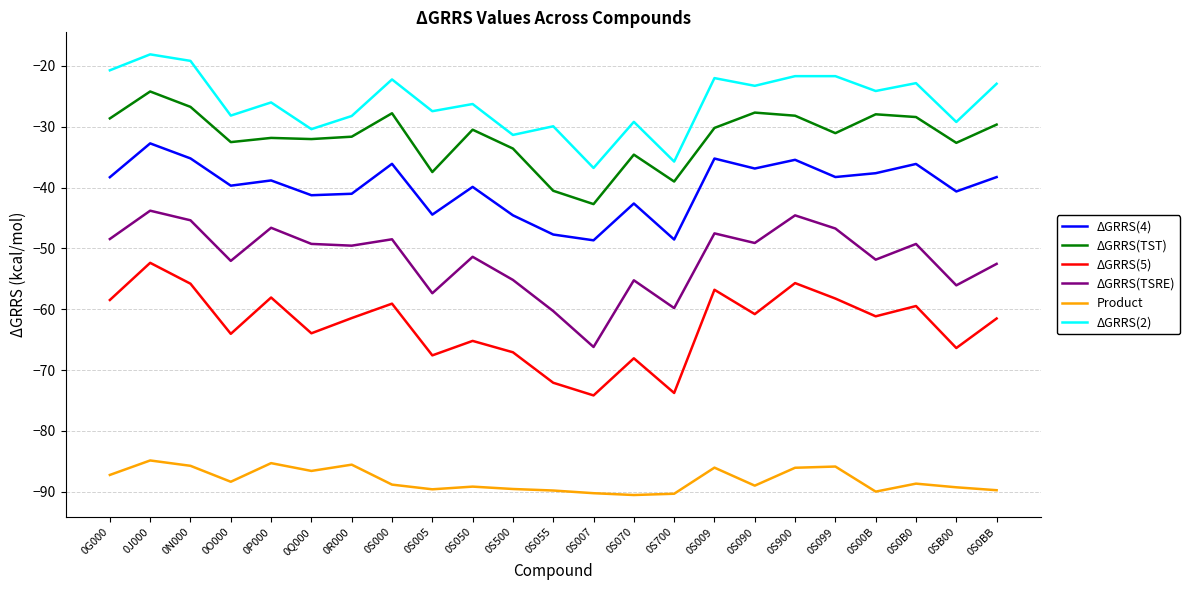

How many categories are shown in the chart?

23